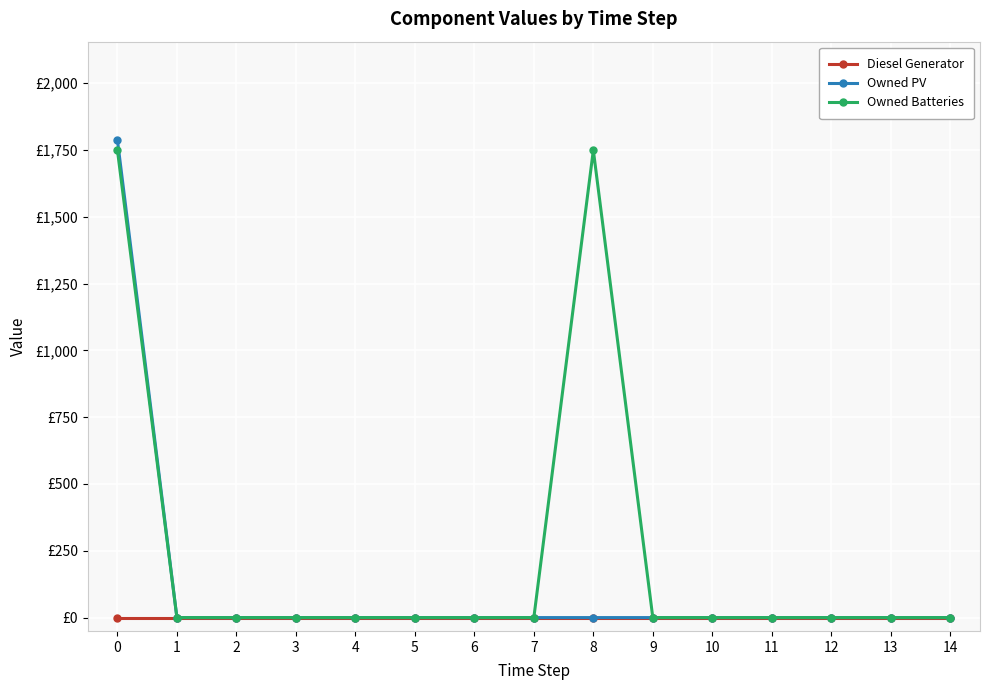

The Owned Batteries series shows -1079 at 10. True or false?

False